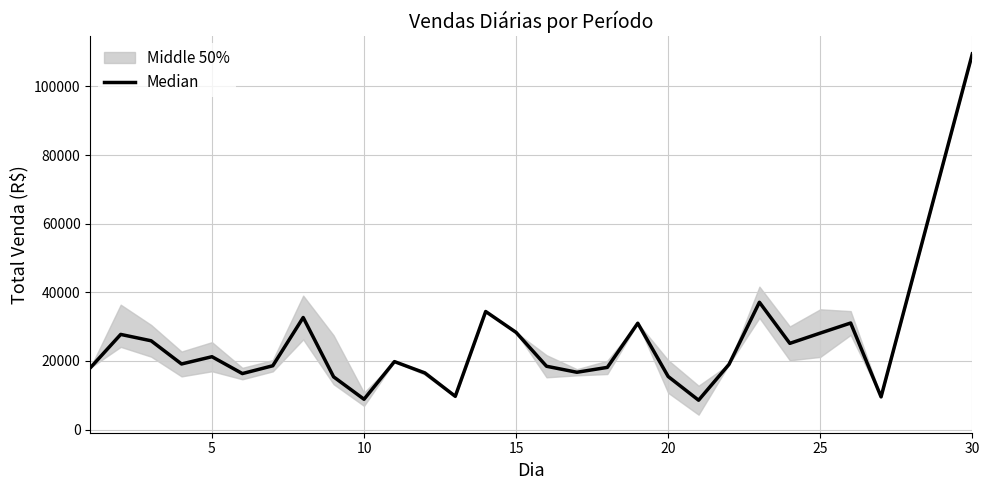

Does the chart have visible grid lines?

Yes